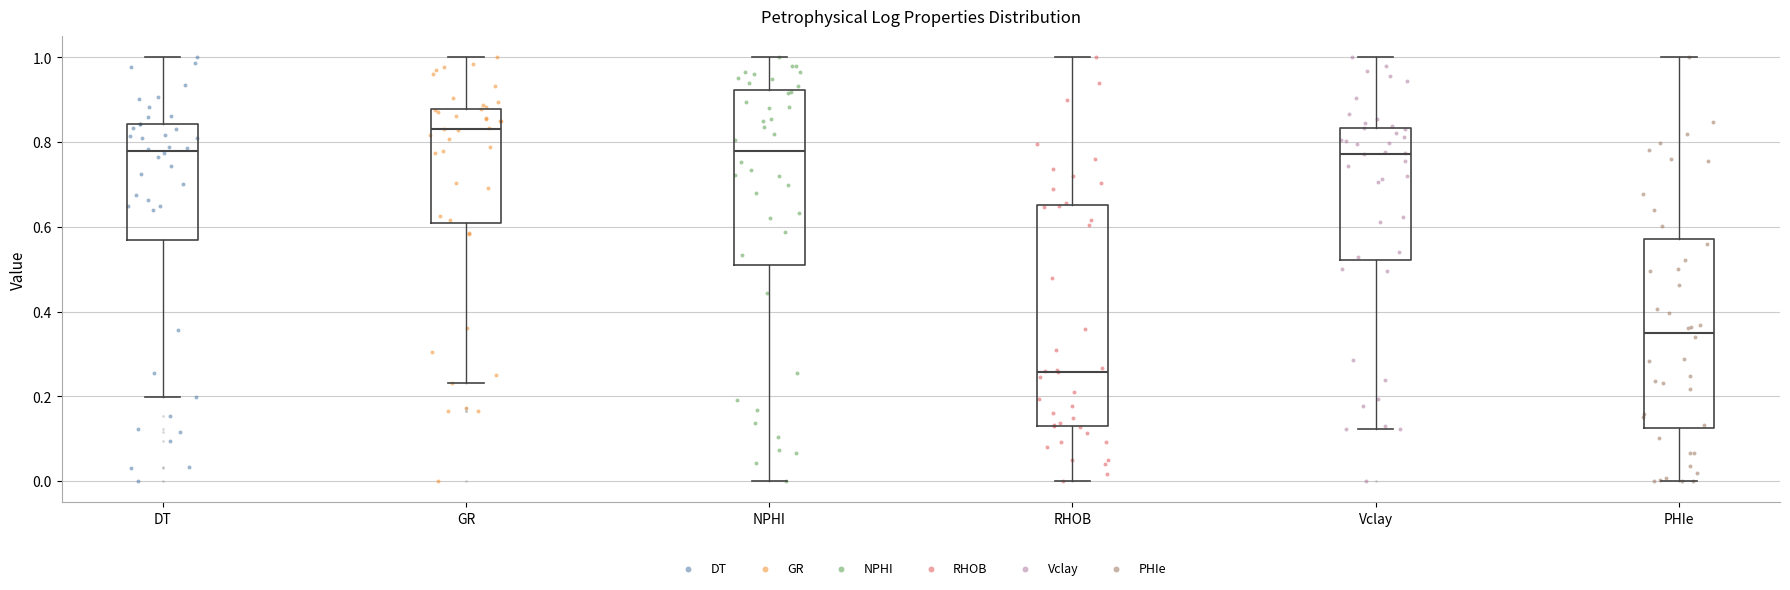

Reading left to right, transcribe this box plot: for each box, give where its median line is, the range the box spans, and where its two whiskers end, as read against the y-axis. The values are not printed on the chart, so give them approximately, as read against the axis.

DT: median 0.78, box 0.56 to 0.84, whiskers 0.20 to 1.00
GR: median 0.84, box 0.60 to 0.88, whiskers 0.24 to 1.00
NPHI: median 0.78, box 0.52 to 0.92, whiskers 0.00 to 1.00
RHOB: median 0.26, box 0.12 to 0.66, whiskers 0.00 to 1.00
Vclay: median 0.78, box 0.52 to 0.84, whiskers 0.12 to 1.00
PHIe: median 0.36, box 0.12 to 0.58, whiskers 0.00 to 1.00